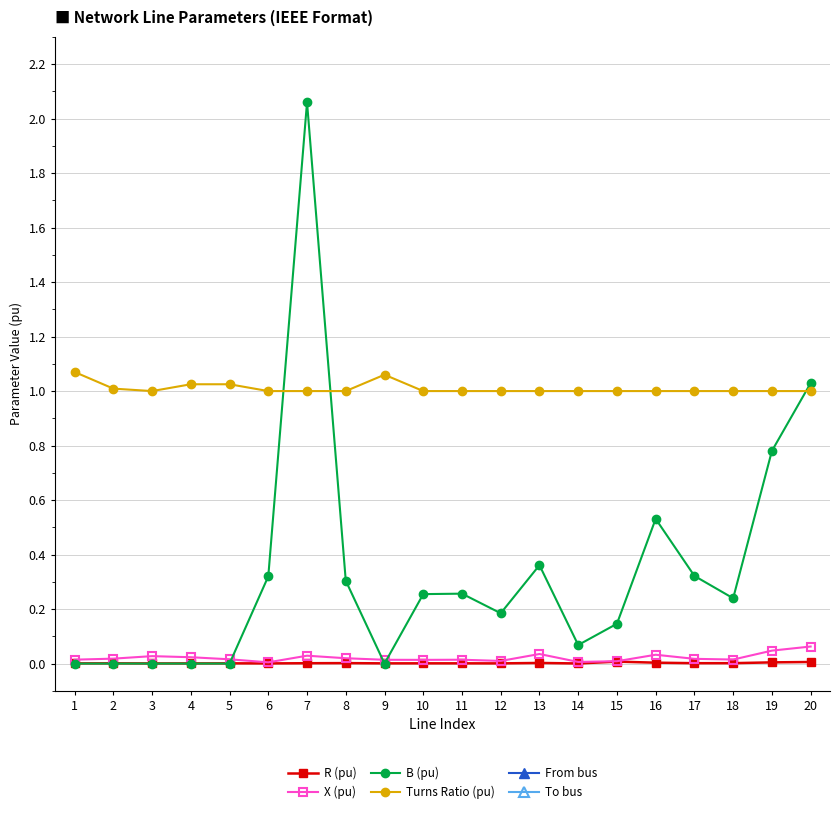

List the series in order of their peak value, highest first.

To bus, From bus, B (pu), Turns Ratio (pu), X (pu), R (pu)